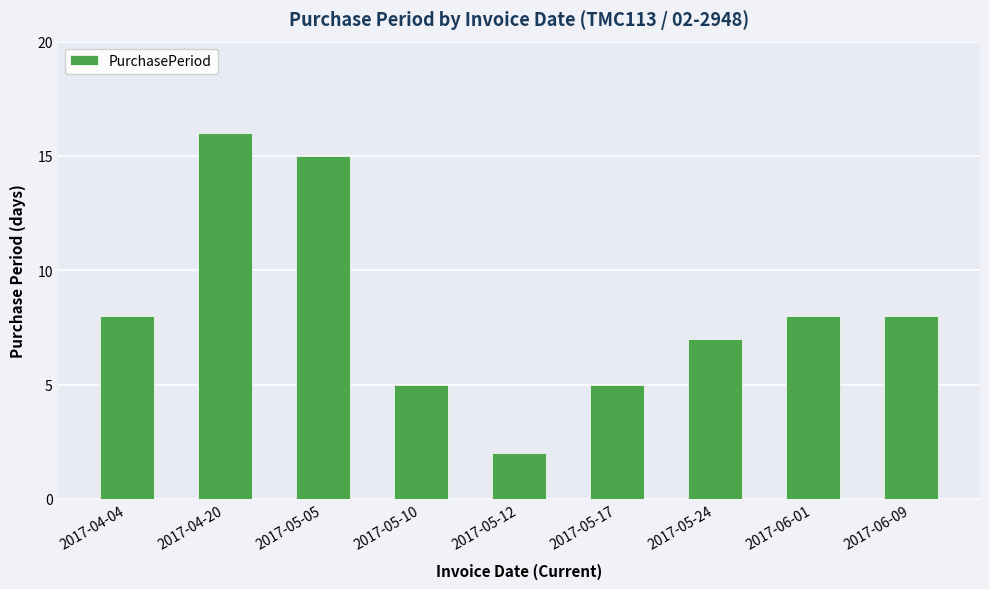

What is the maximum value shown in the chart?

16